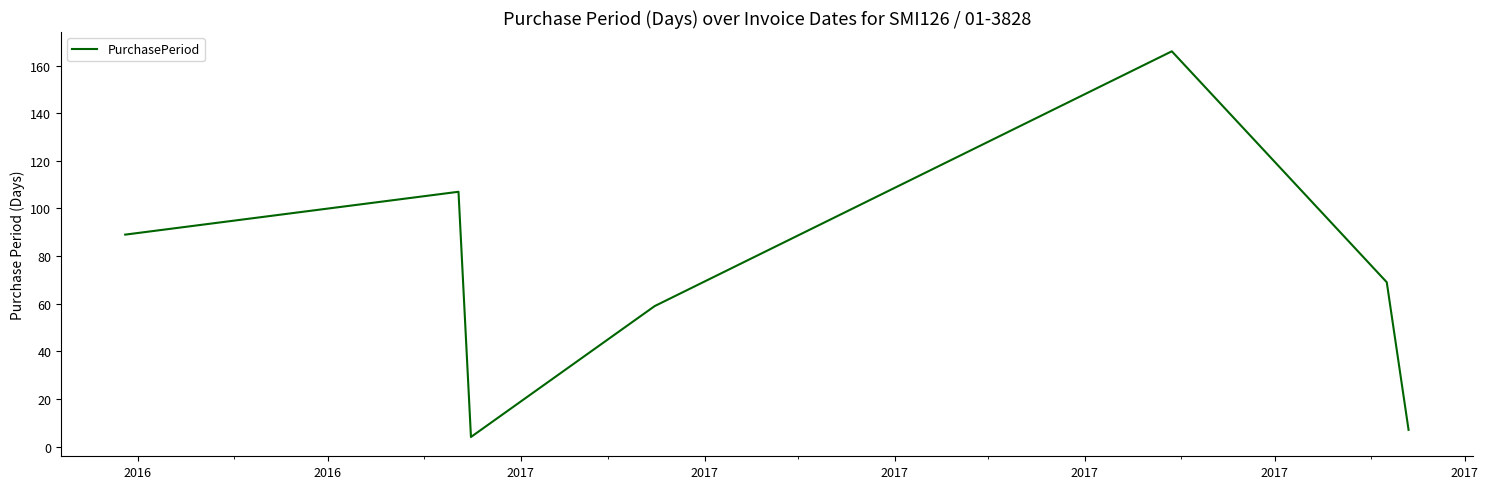

True or false: the data has more than 0 interior local peaks.

True